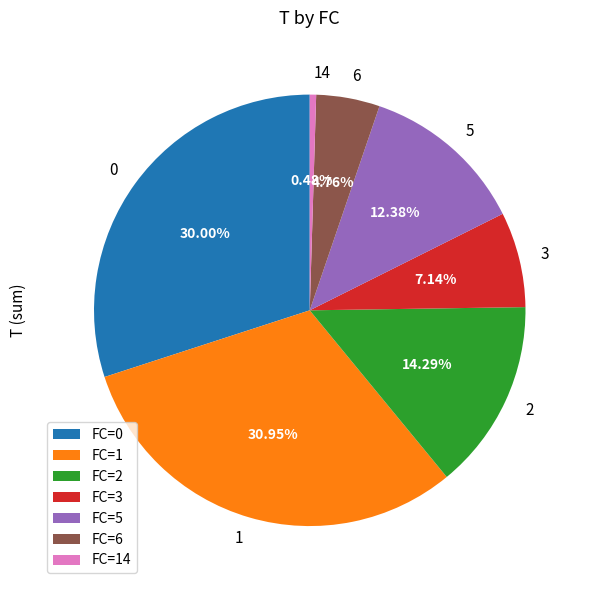

To the nearest percent, what is the average slice percentage?

14%